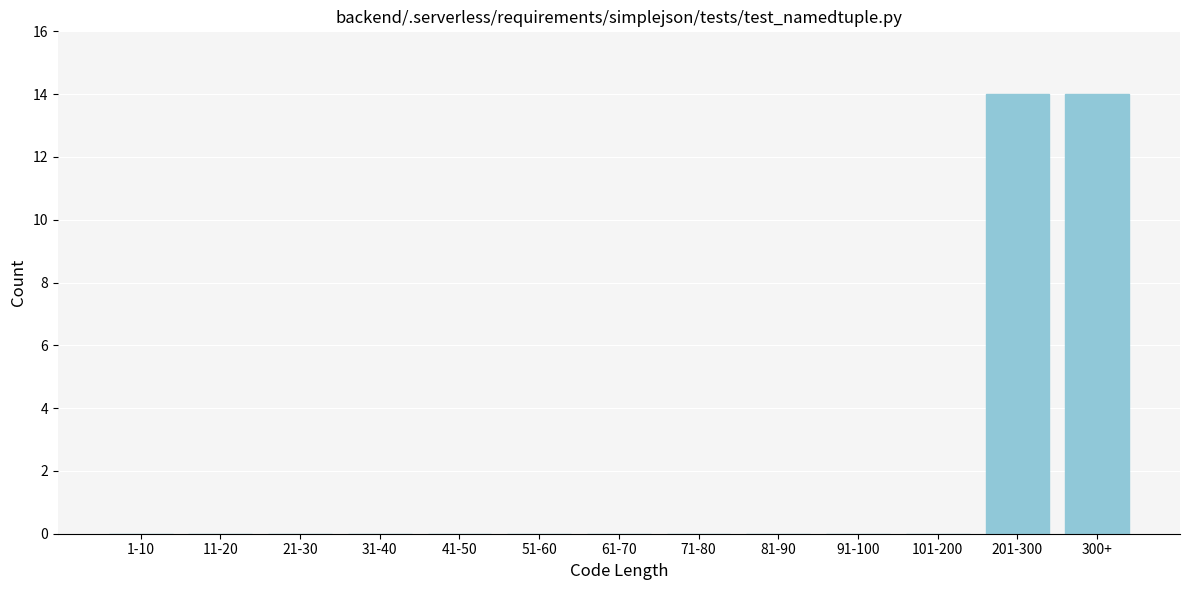

Reading left to right, list all the values displayed in this chart.

1-10=0	11-20=0	21-30=0	31-40=0	41-50=0	51-60=0	61-70=0	71-80=0	81-90=0	91-100=0	101-200=0	201-300=14	300+=14